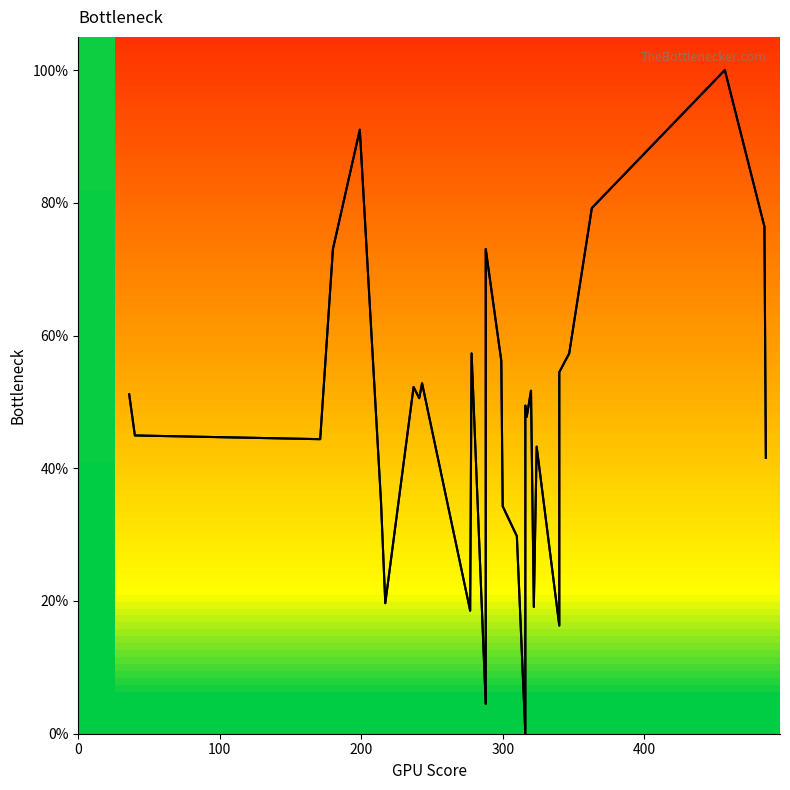

Does the chart display data point markers on the line(s)?

No